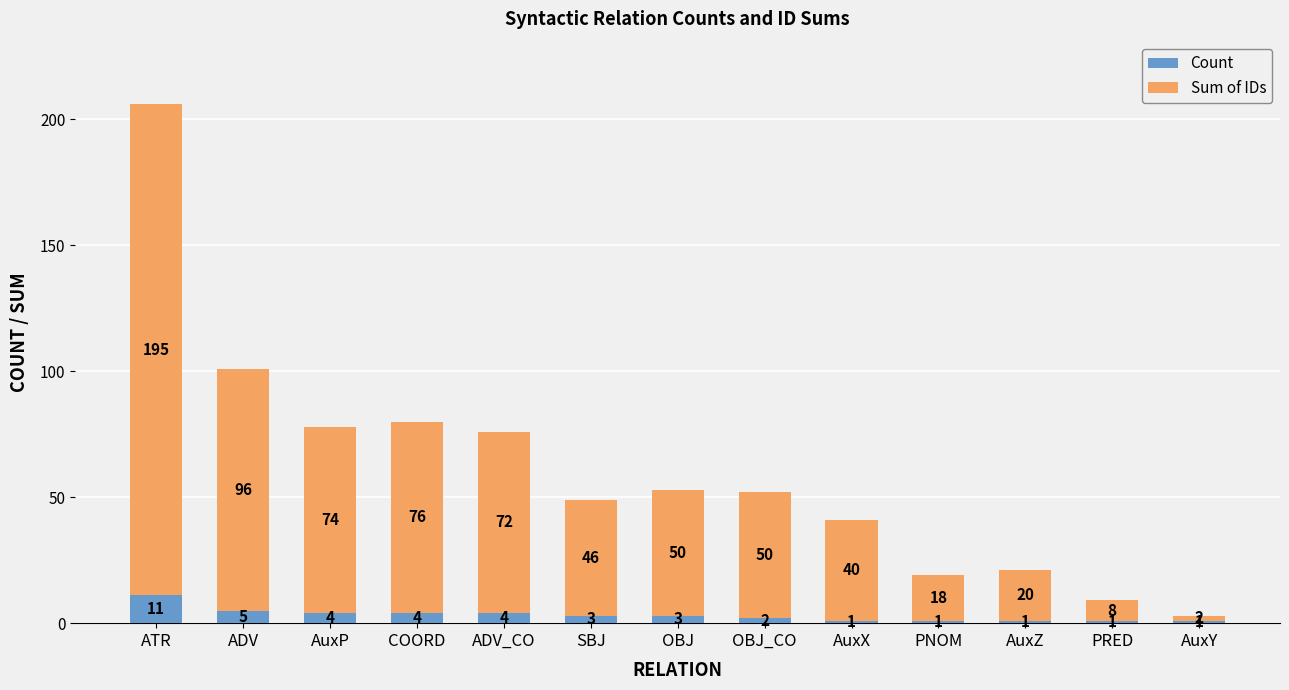

What is the total value across all series at AuxX?

41